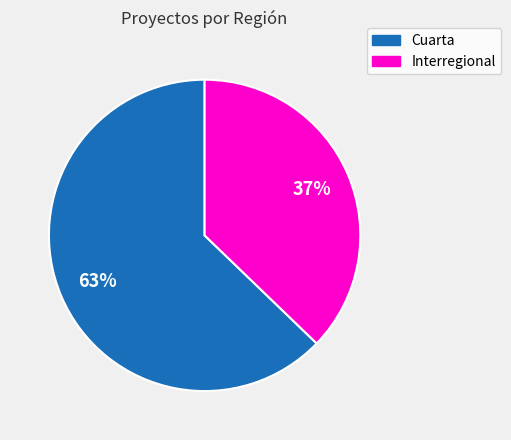

To the nearest percent, what is the difference between the largest and smallest slice percentages?

26%